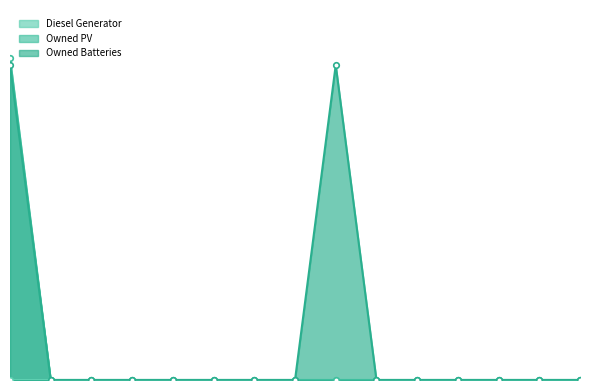

The Owned PV series shows 0 at 5. True or false?

True